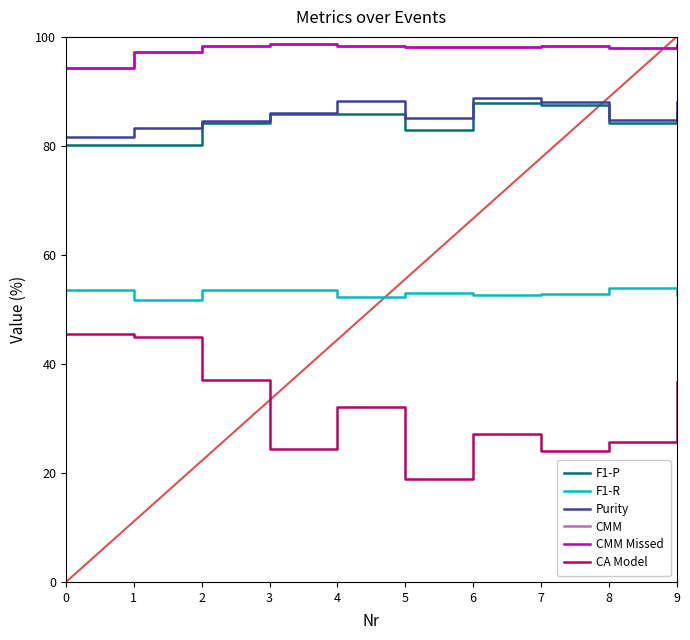

The value of F1-P at 8 is 84.2. True or false?

True